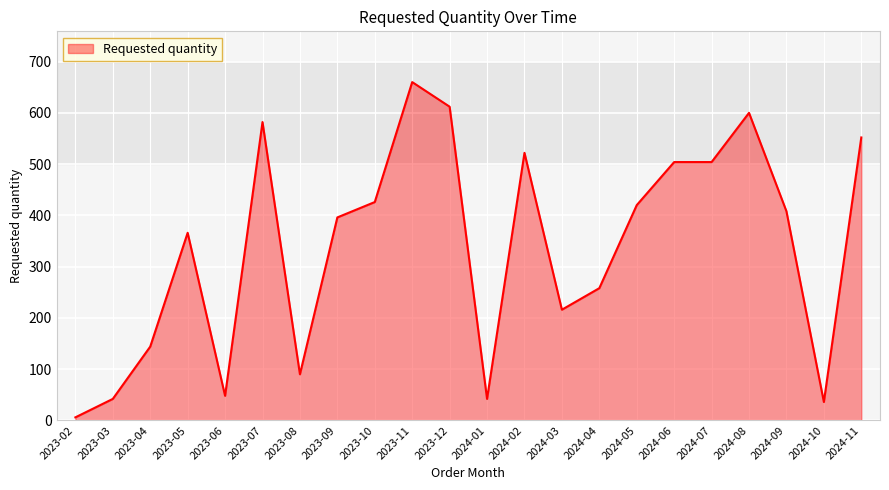

Is it true that the value at 2023-06 is 48?

True